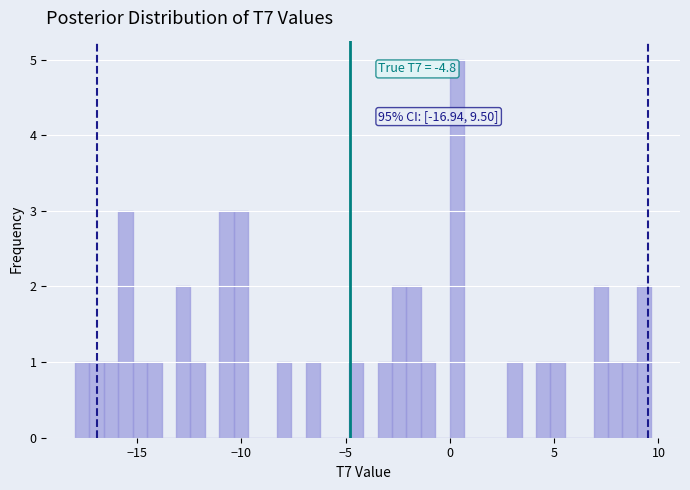

Read against the x-axis, roughly where is the centre of the tallest bar?

0.5